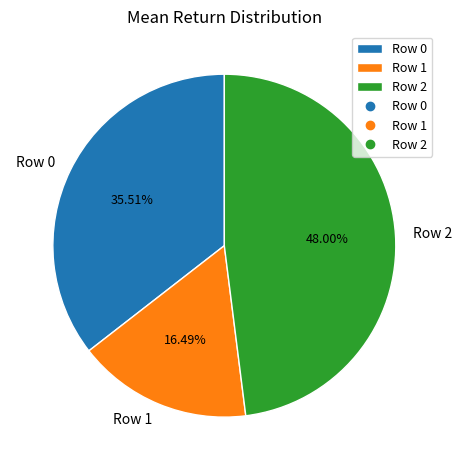

Is Row 0 the majority of the pie?

No